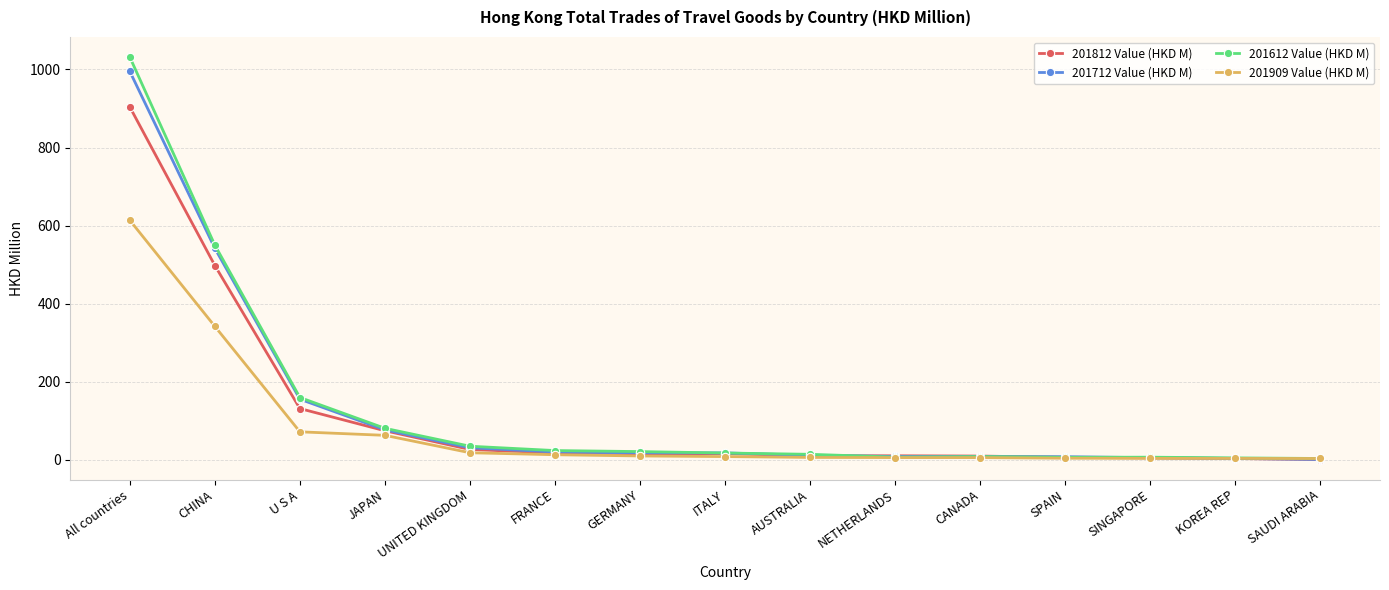

What is the value of the 201612 Value (HKD M) point at the 12th from the left?

6.8